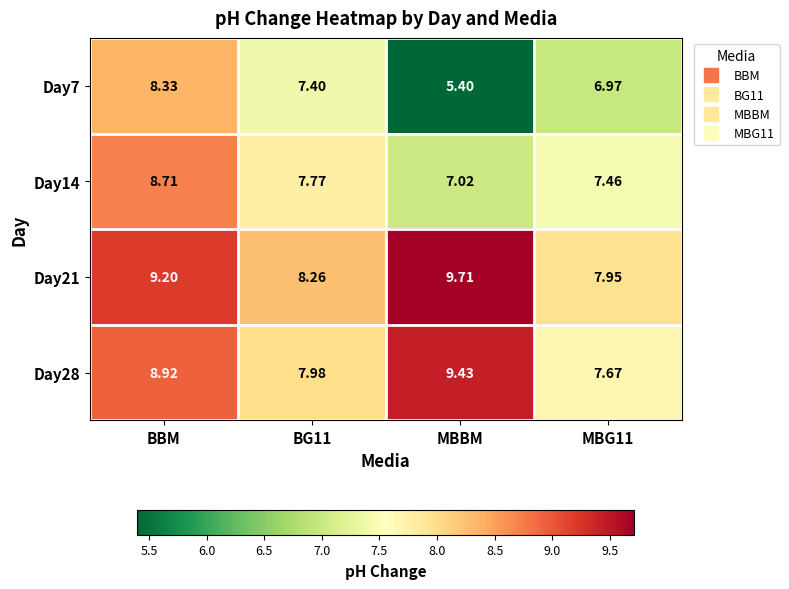

At which category does the chart reach its minimum across all series?

MBBM